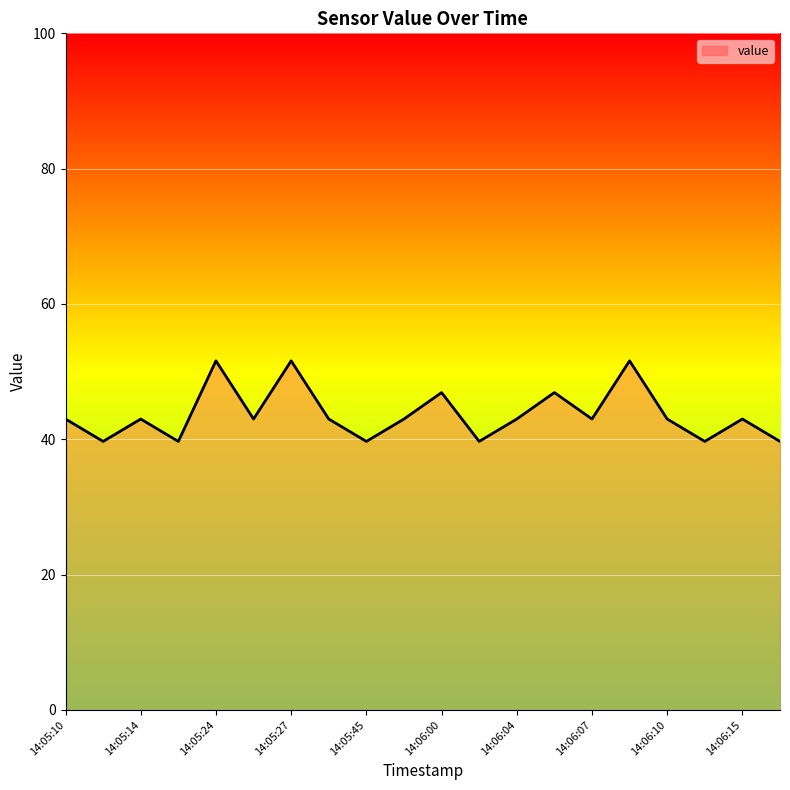

How many lines are shown in the chart?

1